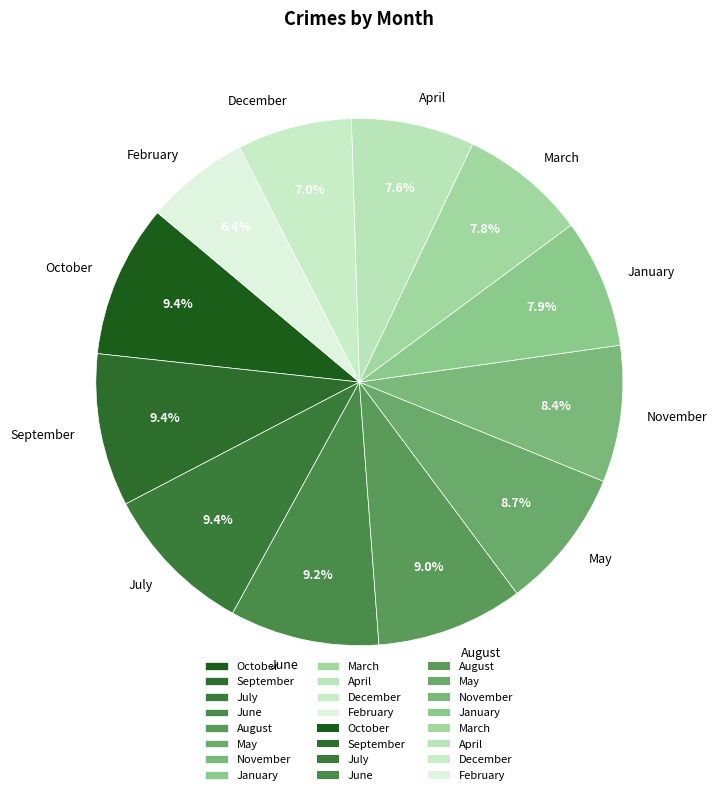

True or false: May accounts for 1% of the total.

False